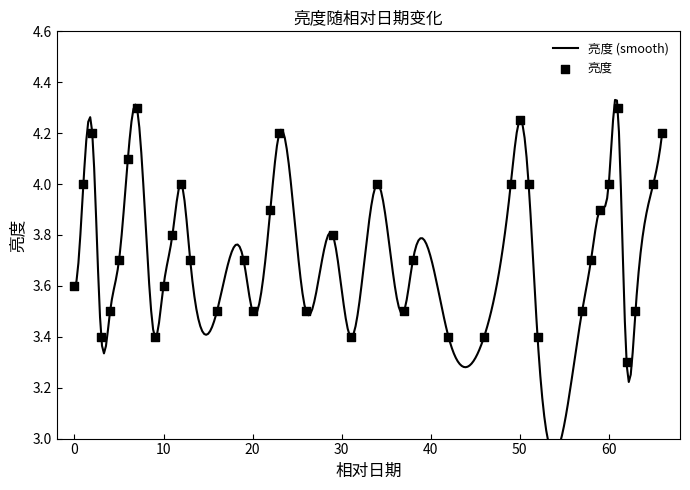

What is the change in value from 29 to 66?

+0.4